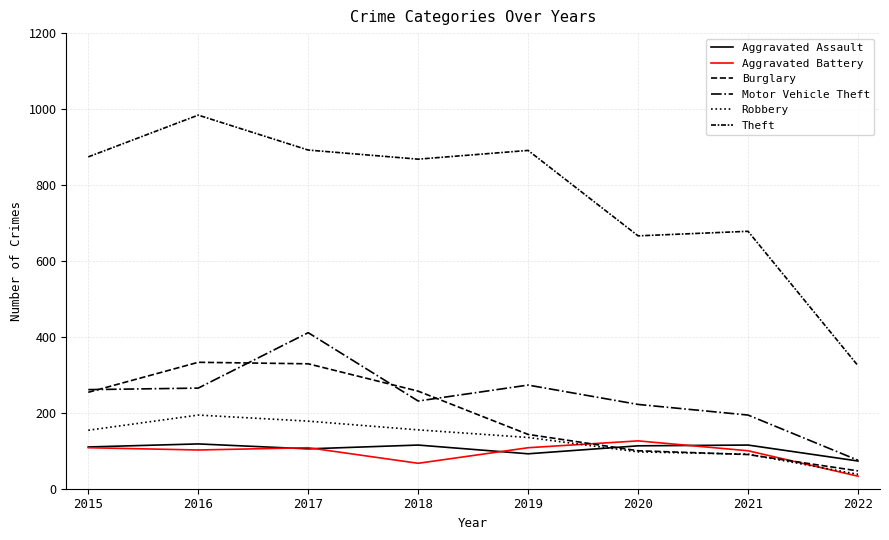

Reading right to left, what are all the values shown in this chart?

Aggravated Assault: 73	115	113	92	115	105	118	110
Aggravated Battery: 33	100	126	108	67	108	102	108
Burglary: 47	90	100	143	257	329	333	254
Motor Vehicle Theft: 75	194	222	273	231	411	265	261
Robbery: 38	91	97	135	155	178	194	154
Theft: 324	678	666	891	868	892	984	874